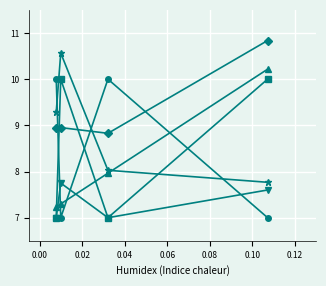

What is the minimum value shown in the chart?

7.0